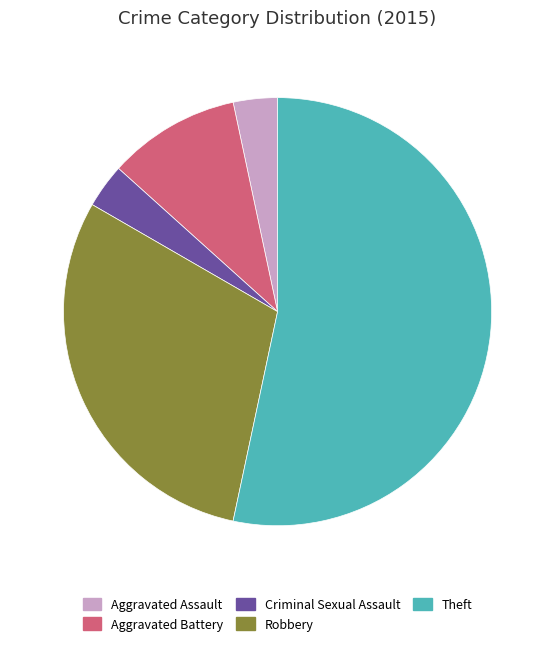

Does any single category account for the majority?

Yes